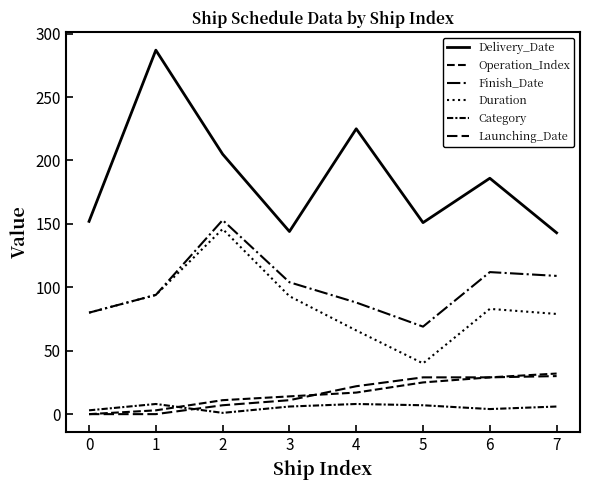

How many categories are shown in the chart?

8